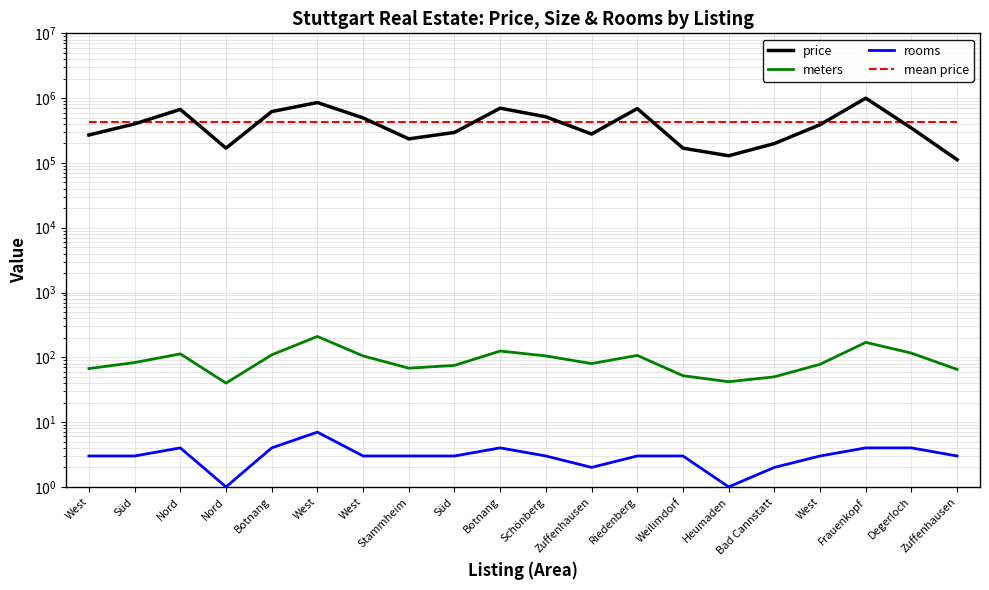

What is the difference between the second highest and minimum values in the rooms series?

3